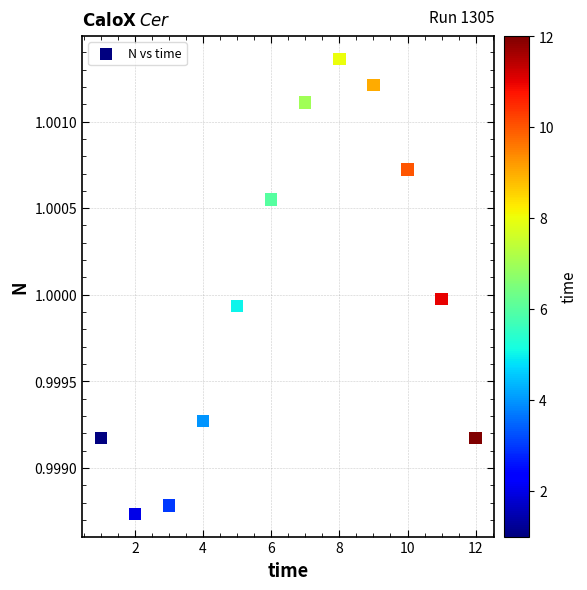

What is the average X value?

6.5